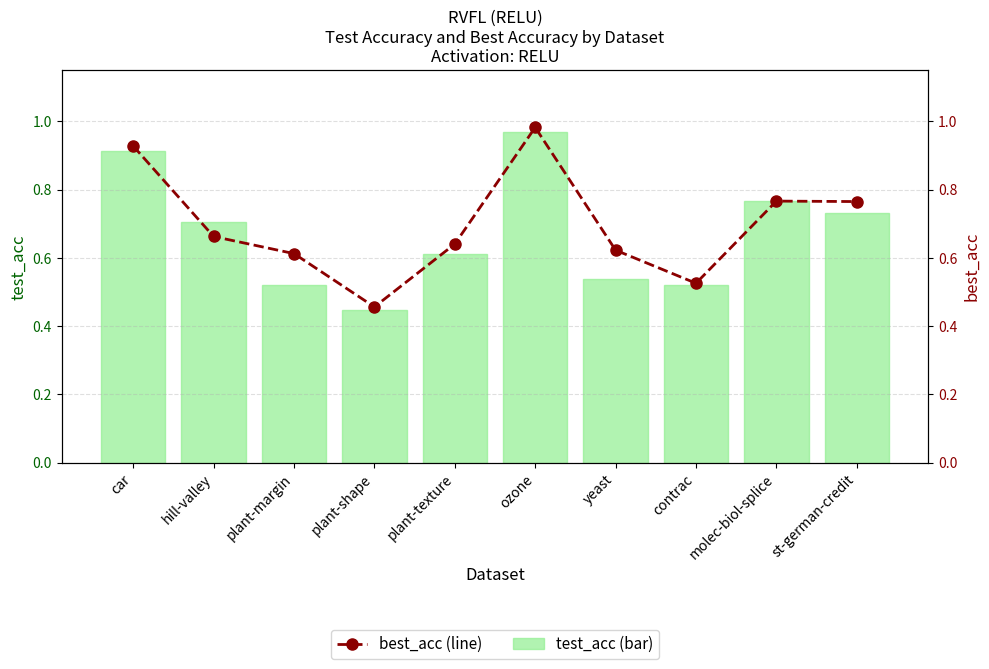

At which category is the sum across all series the highest?

ozone